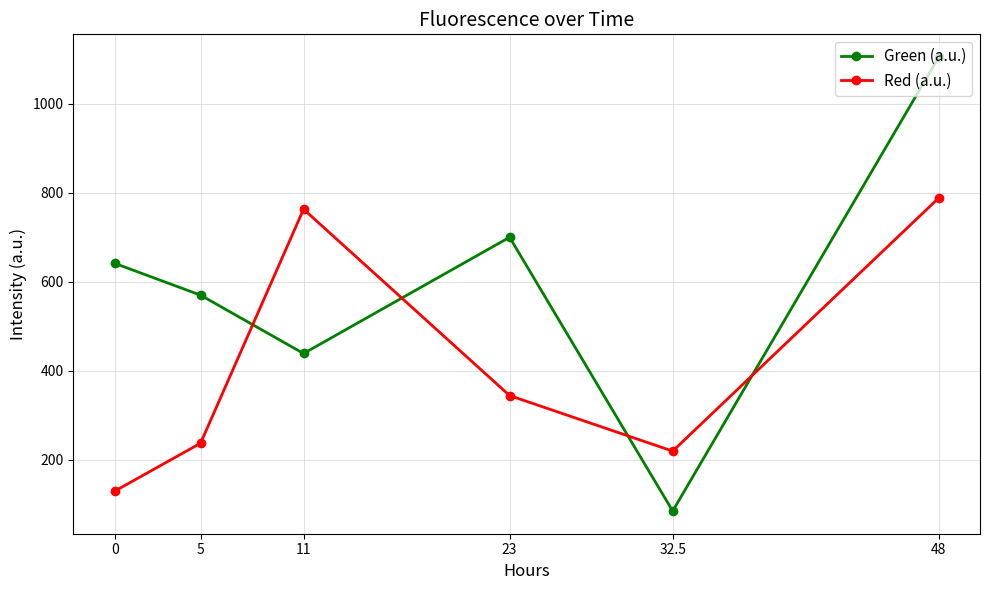

Which series changed the most between 5 and 11?

Red (a.u.)